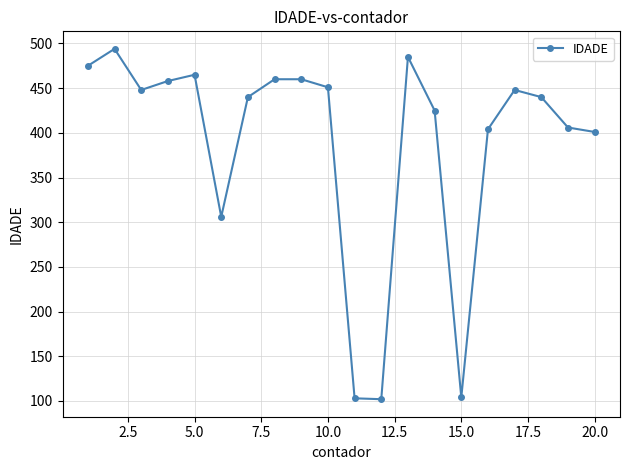

What is the minimum value shown in the chart?

102